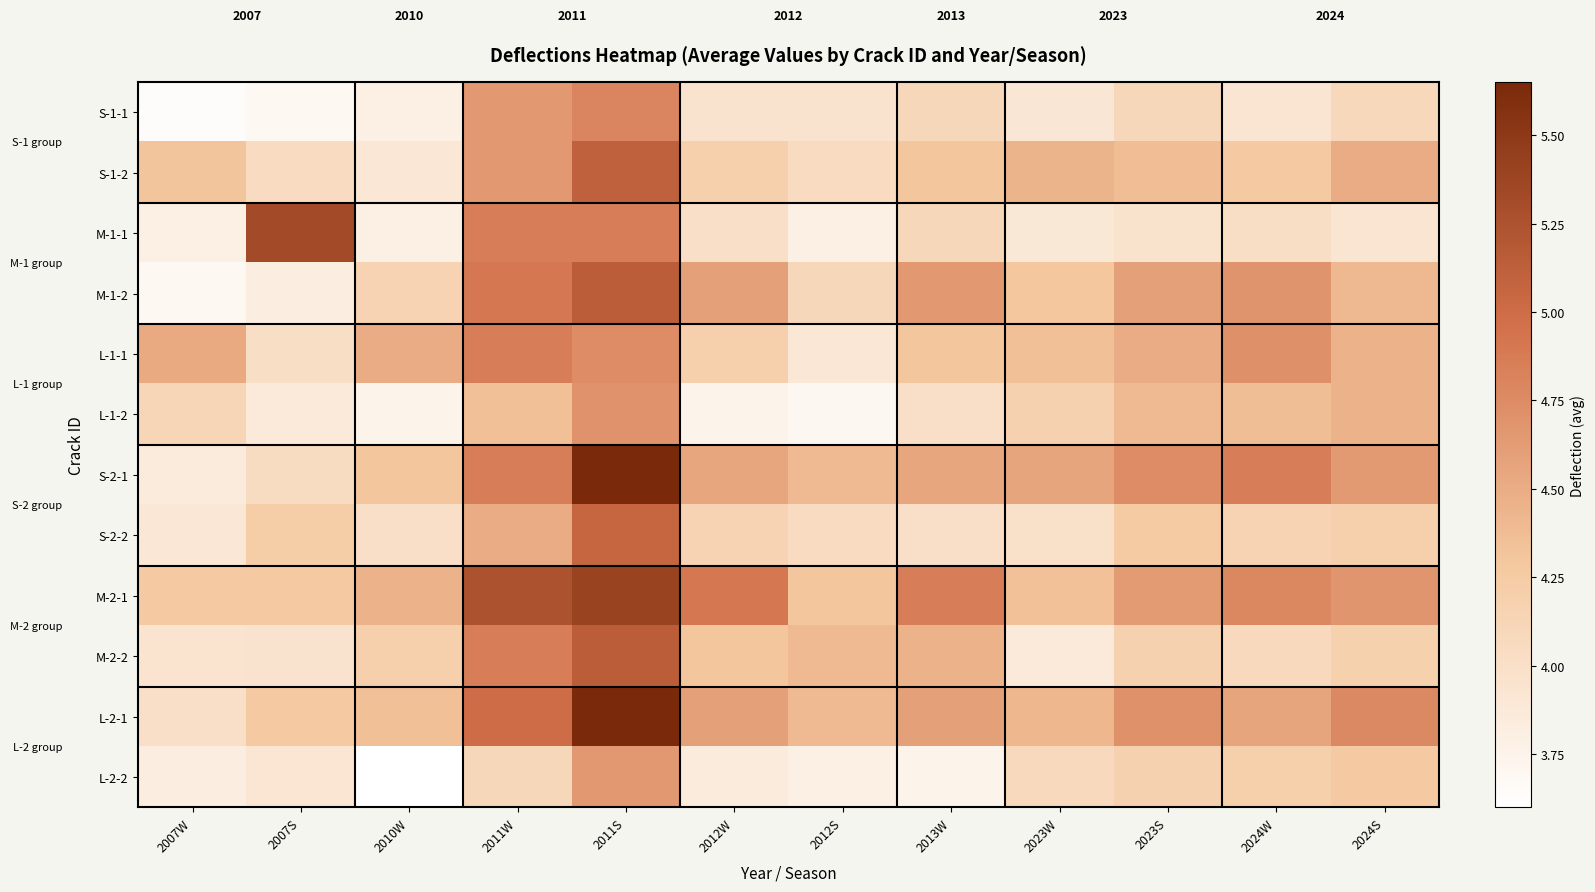

Is the value of S-2-1 at 2023W greater than the value of S-1-1 at 2011S?

No